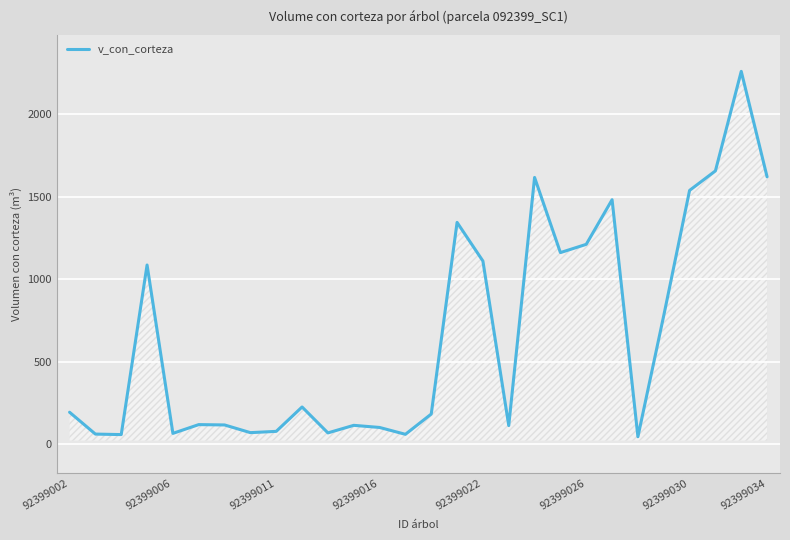

What is the maximum value shown in the chart?

2257.1